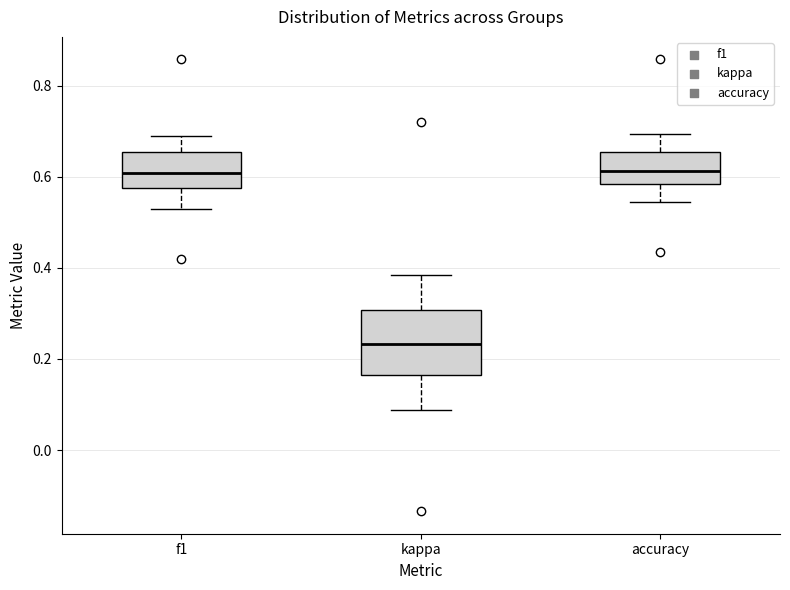

Which box is the tallest, from its lower edge to its upper edge?

kappa